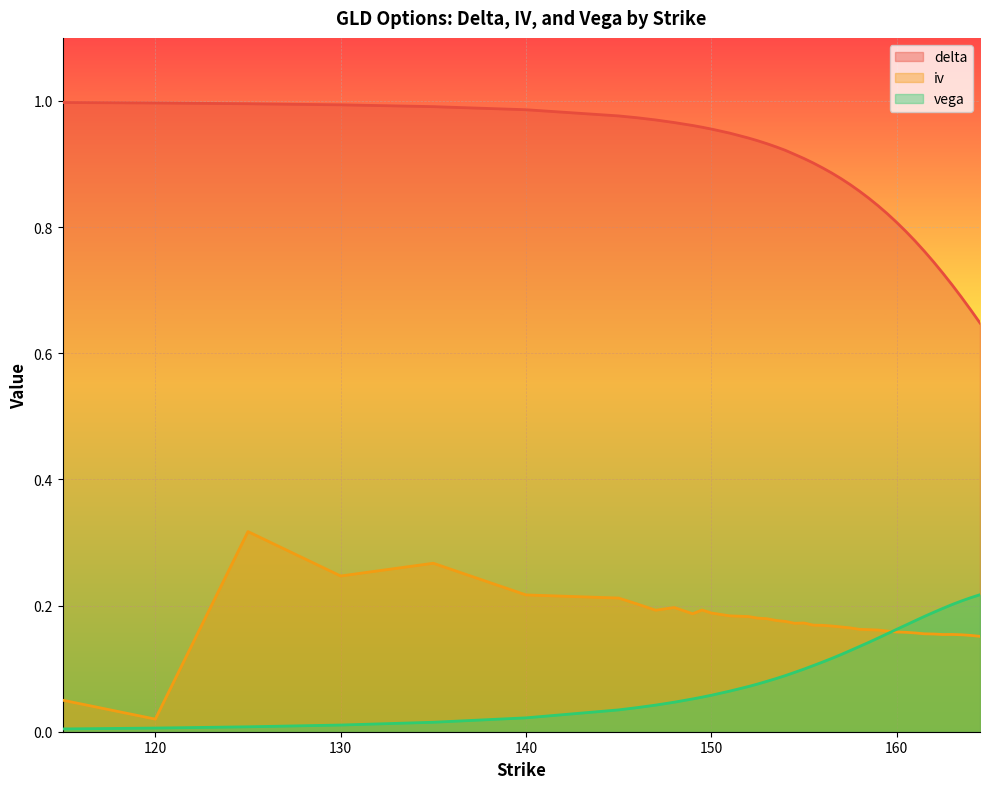

Reading left to right, list all the values displayed in this chart.

delta: 1.0	1.0	1.0	1.0	1.0	1.0	1.0	1.0	1.0	1.0	1.0	1.0	1.0	0.9	0.9	0.9	0.9	0.9	0.9	0.9	0.9	0.9	0.9	0.9	0.9	0.9	0.9	0.8	0.8	0.8	0.8	0.8	0.8	0.8	0.7	0.7	0.7	0.7	0.7	0.6
iv: 0.1	0.0	0.3	0.2	0.3	0.2	0.2	0.2	0.2	0.2	0.2	0.2	0.2	0.2	0.2	0.2	0.2	0.2	0.2	0.2	0.2	0.2	0.2	0.2	0.2	0.2	0.2	0.2	0.2	0.2	0.2	0.2	0.2	0.2	0.2	0.2	0.2	0.2	0.2	0.2
vega: 0.0	0.0	0.0	0.0	0.0	0.0	0.0	0.0	0.0	0.0	0.1	0.1	0.1	0.1	0.1	0.1	0.1	0.1	0.1	0.1	0.1	0.1	0.1	0.1	0.1	0.1	0.1	0.1	0.1	0.2	0.2	0.2	0.2	0.2	0.2	0.2	0.2	0.2	0.2	0.2